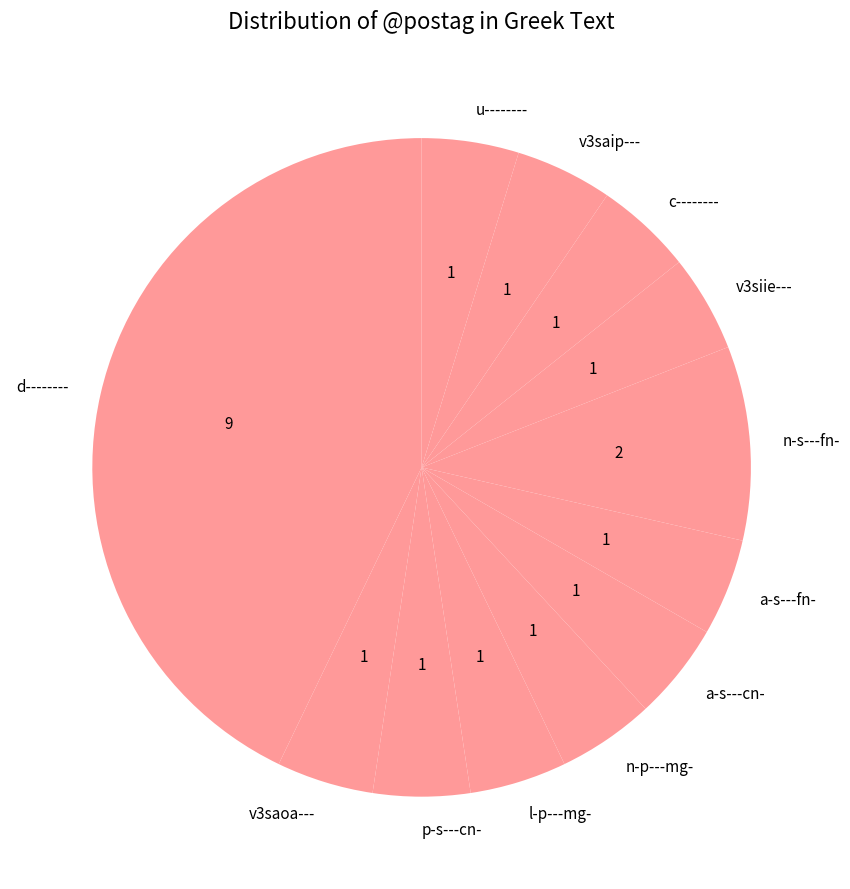

Which category has the biggest portion of the pie?

d--------